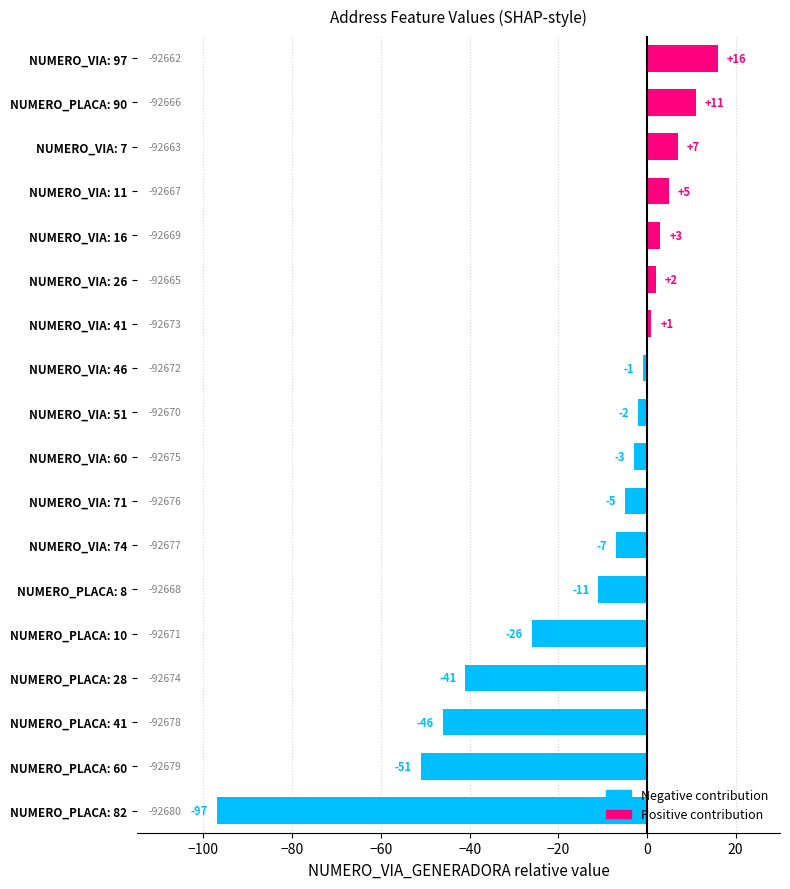

What is the difference between the maximum and minimum values?

113